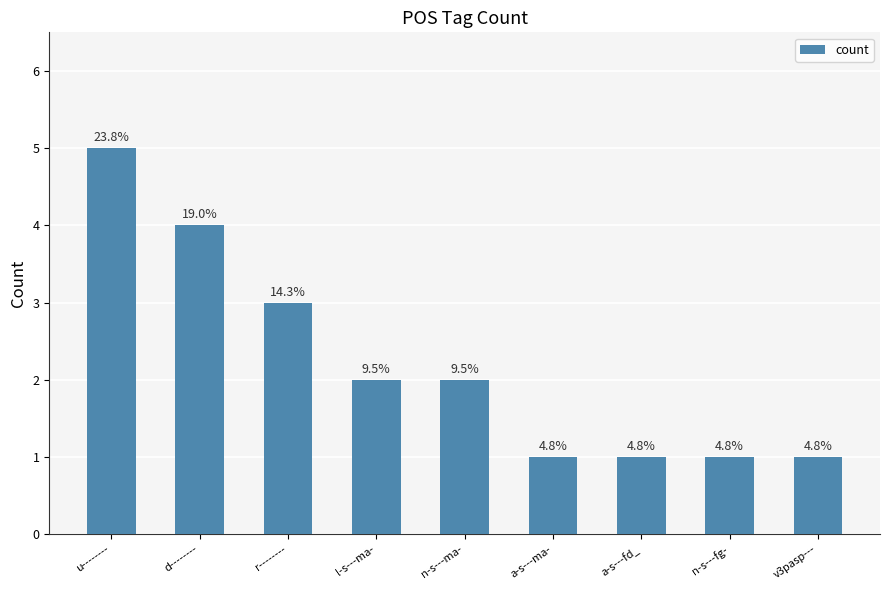

Which label corresponds to the smallest value in the chart?

a-s---ma-